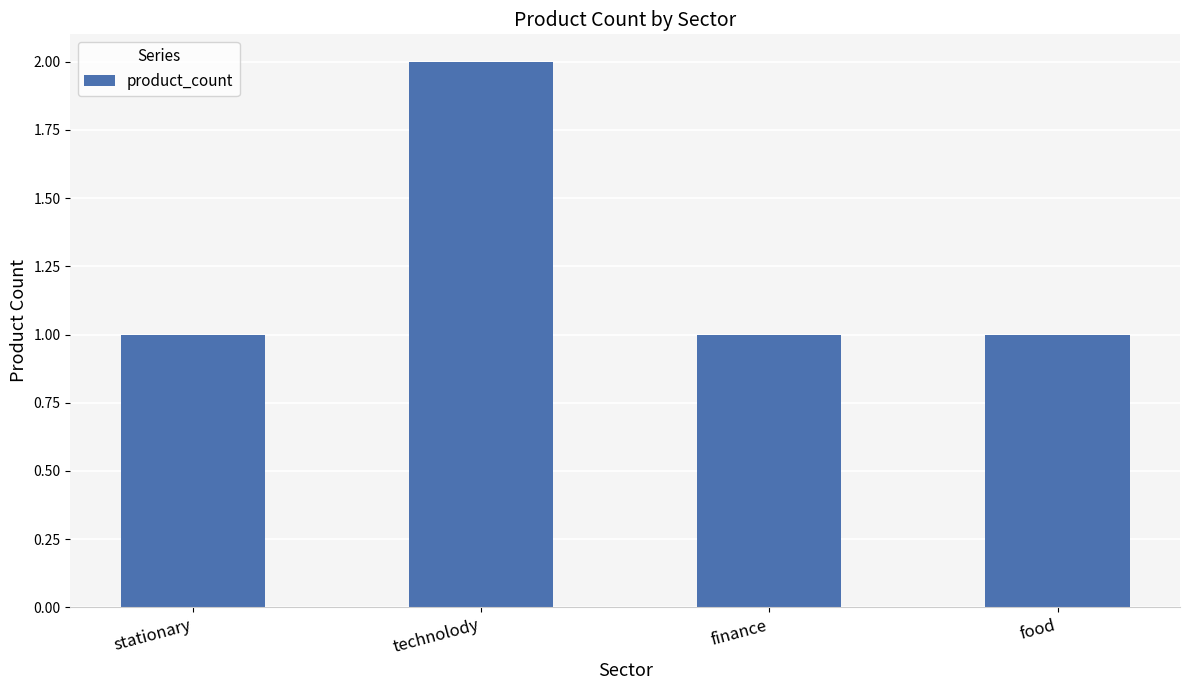

Reading left to right, transcribe all the data shown in this chart.

1	2	1	1